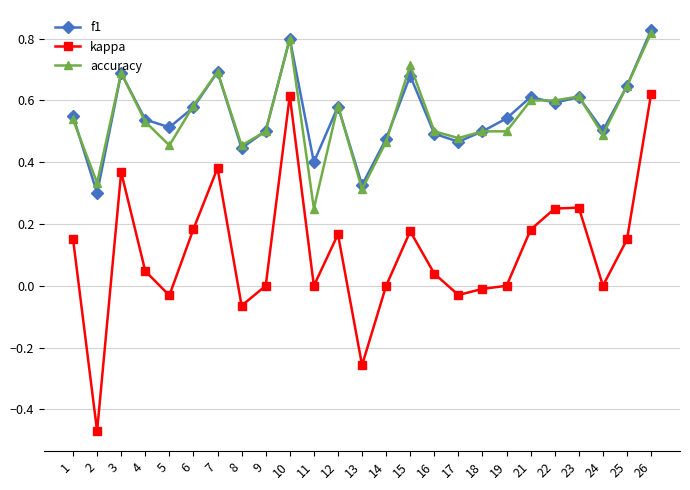

True or false: f1 and kappa cross at least once.

False